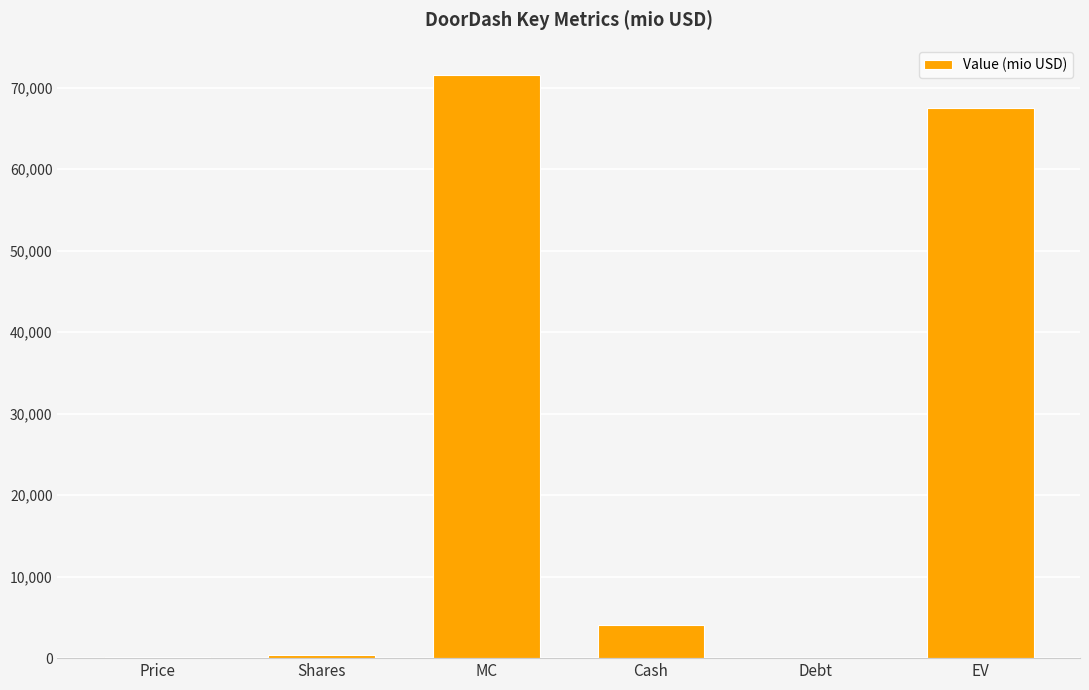

Are the bars horizontal?

No